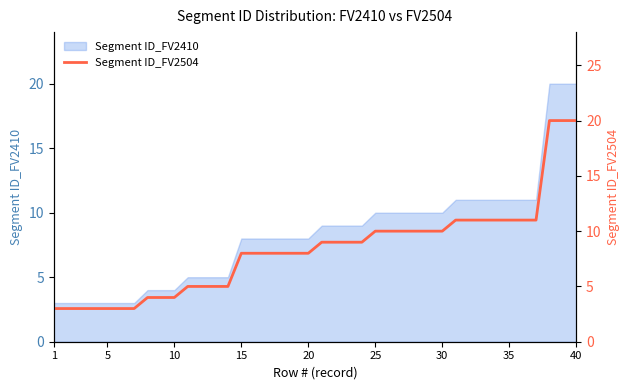

What is the difference between the maximum and minimum values?

17